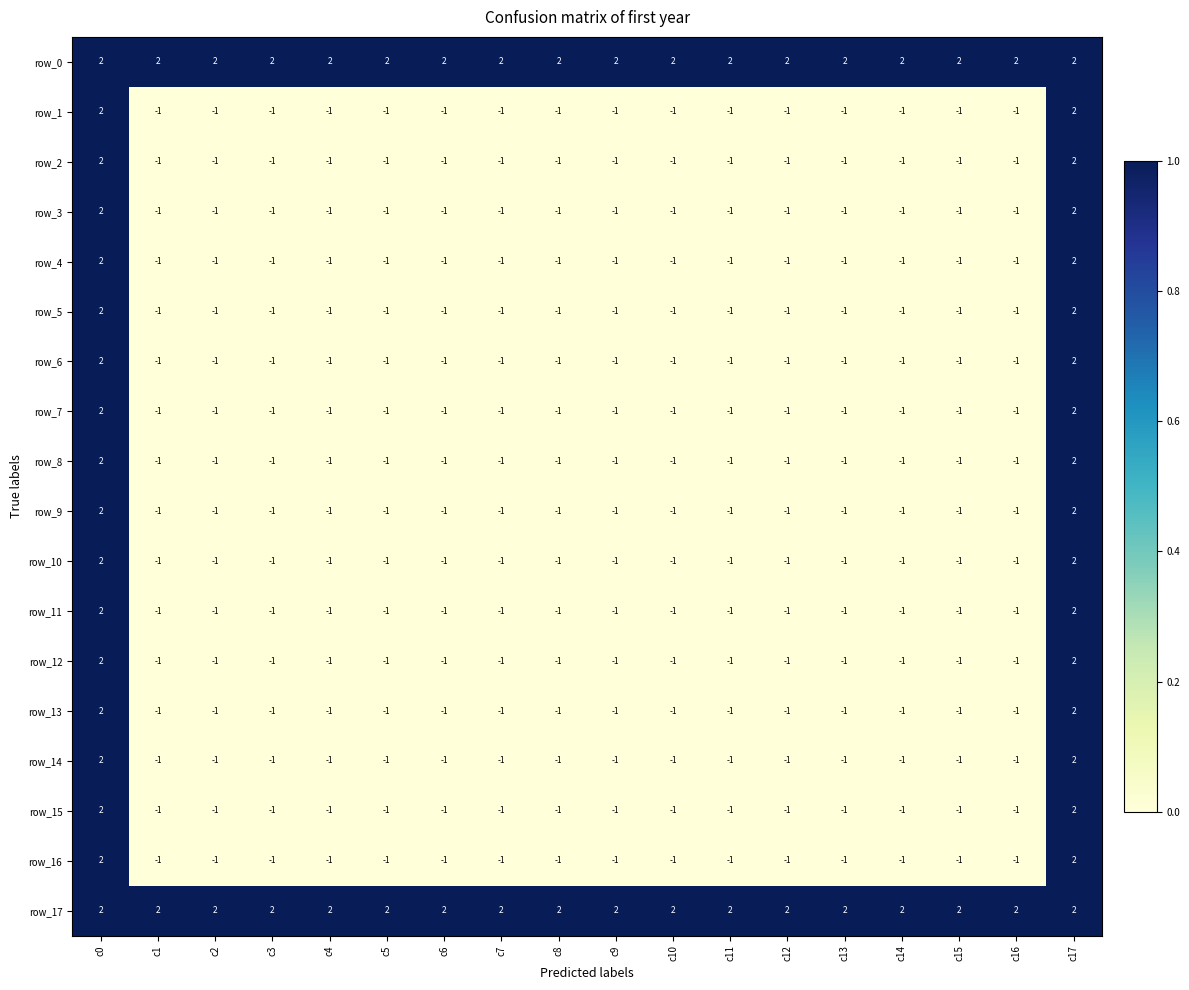

What is the difference between the maximum and minimum values in the row_14 series?

3